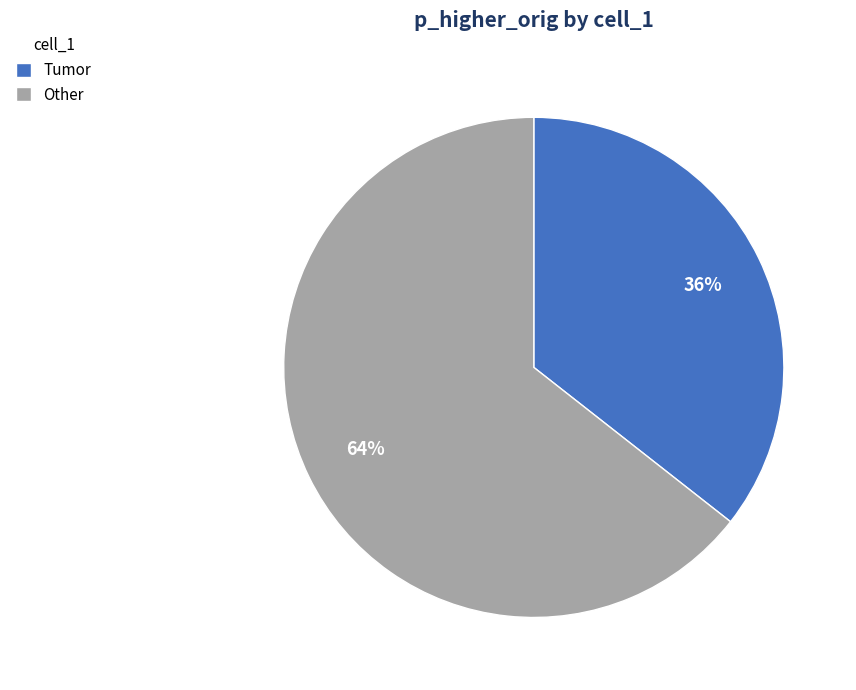

Does Tumor account for over 50% of the chart?

No